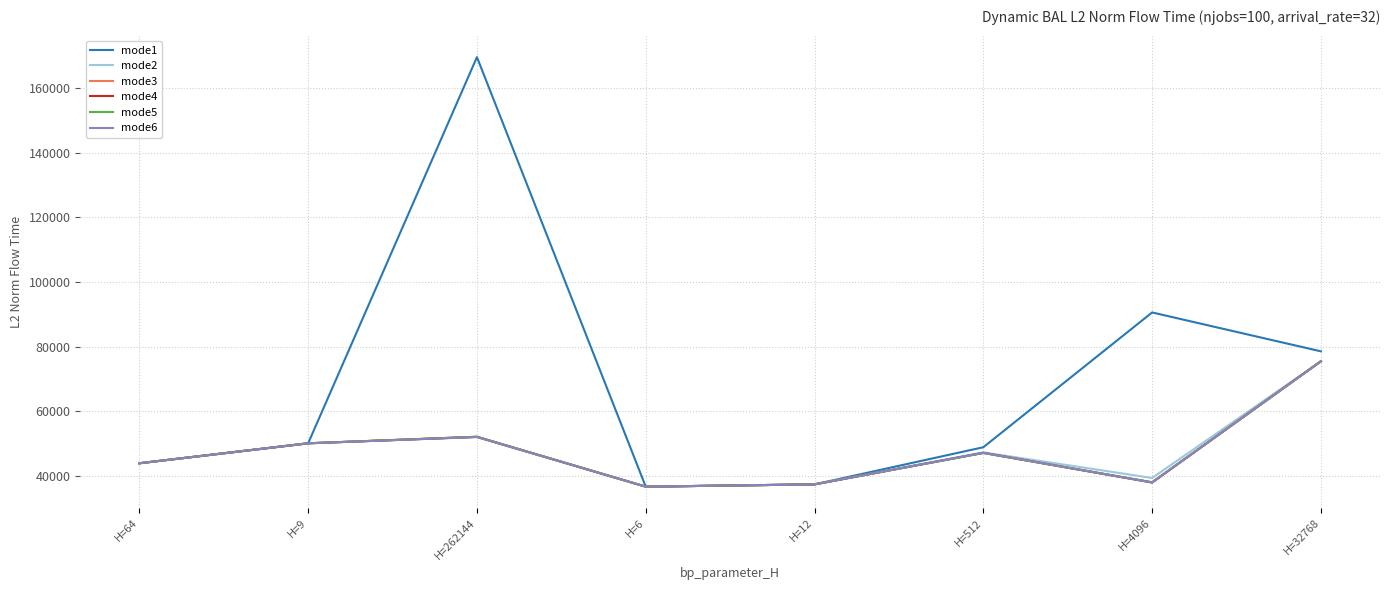

At which category does mode5 reach its first local peak?

H=262144